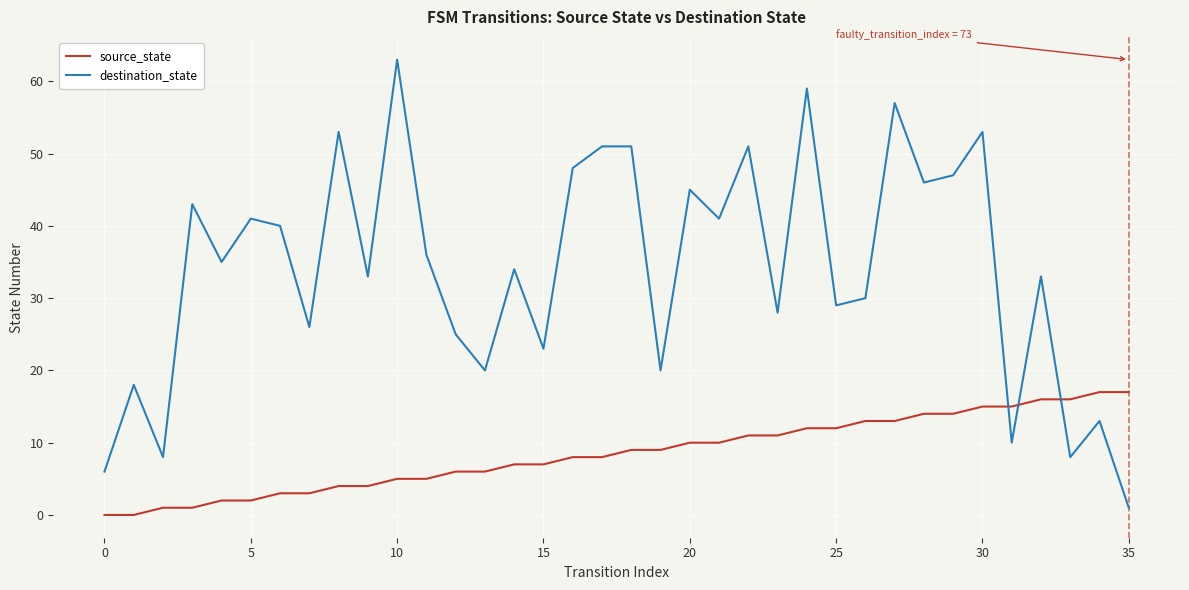

Which series has the widest spread of values?

destination_state